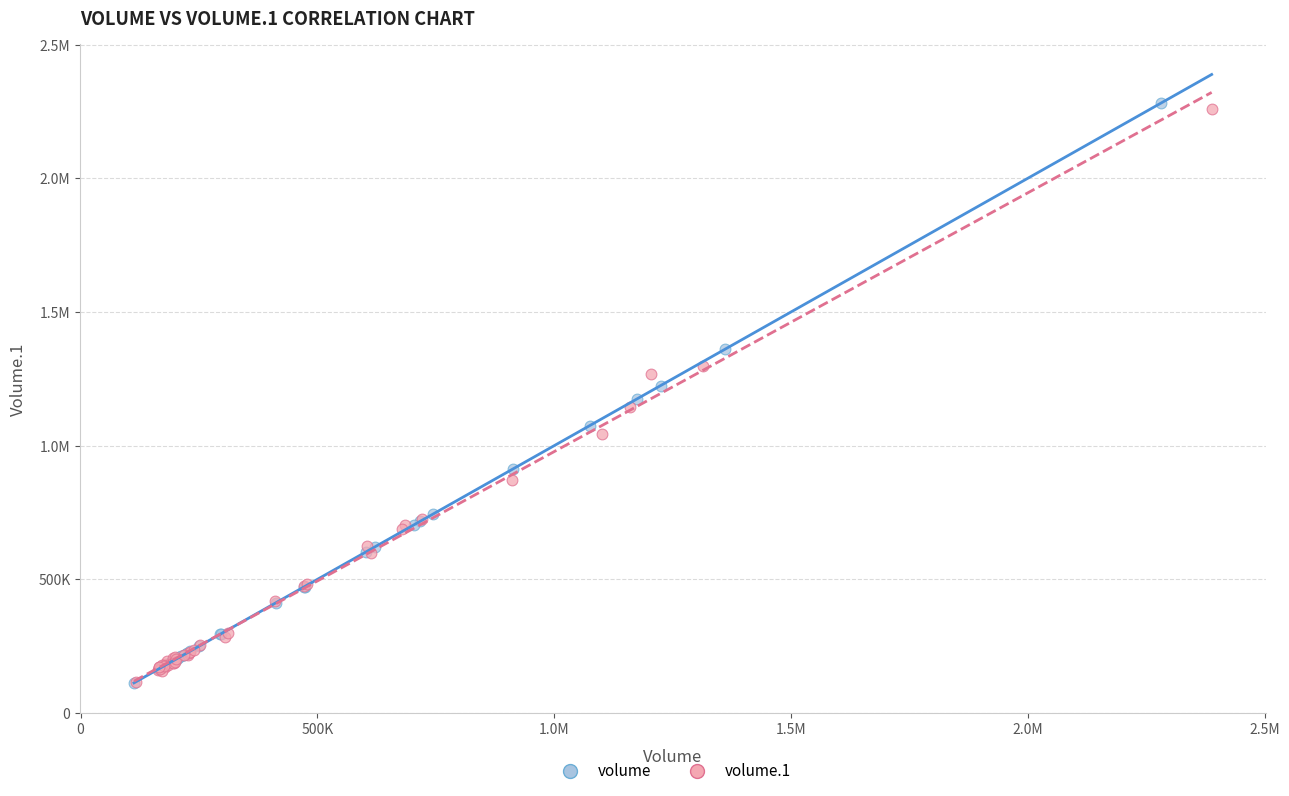

What are all the series names shown in the legend?

volume, volume.1